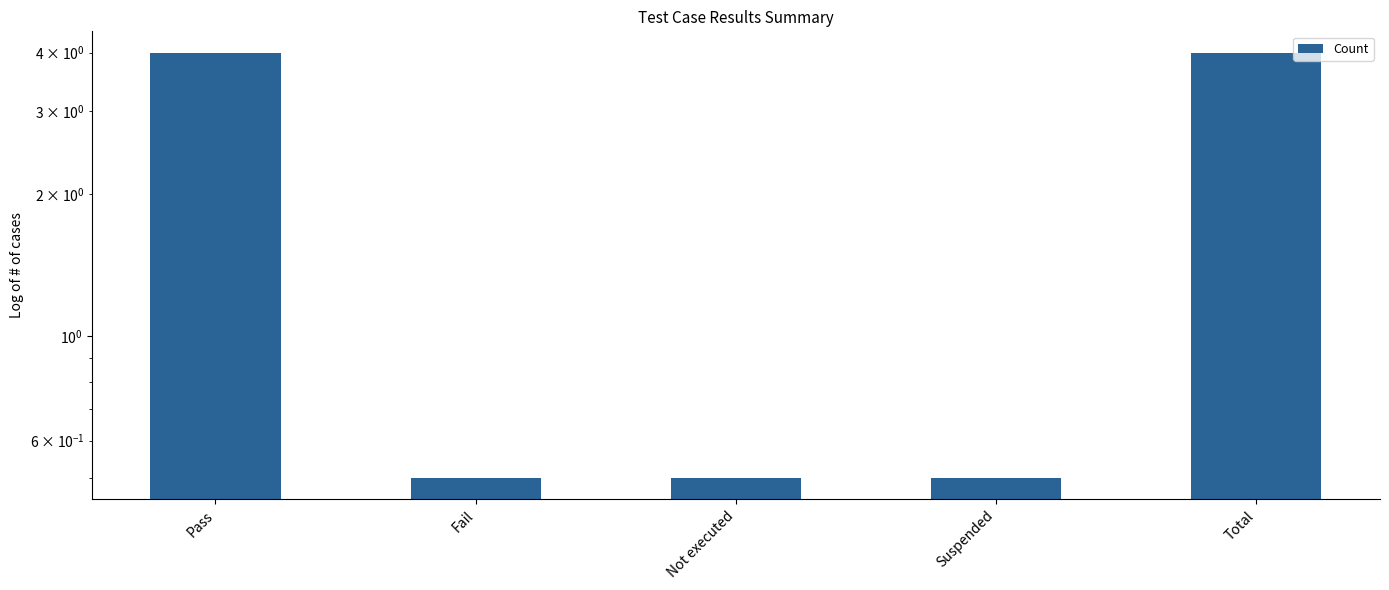

What value does the data have at Suspended?

0.5